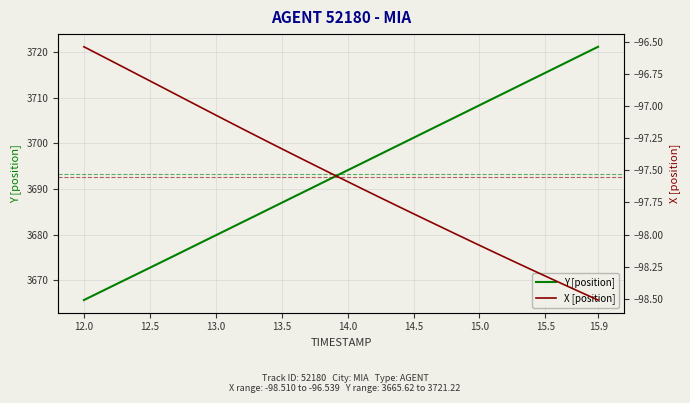

What are all the series names shown in the legend?

Y [position], X [position]